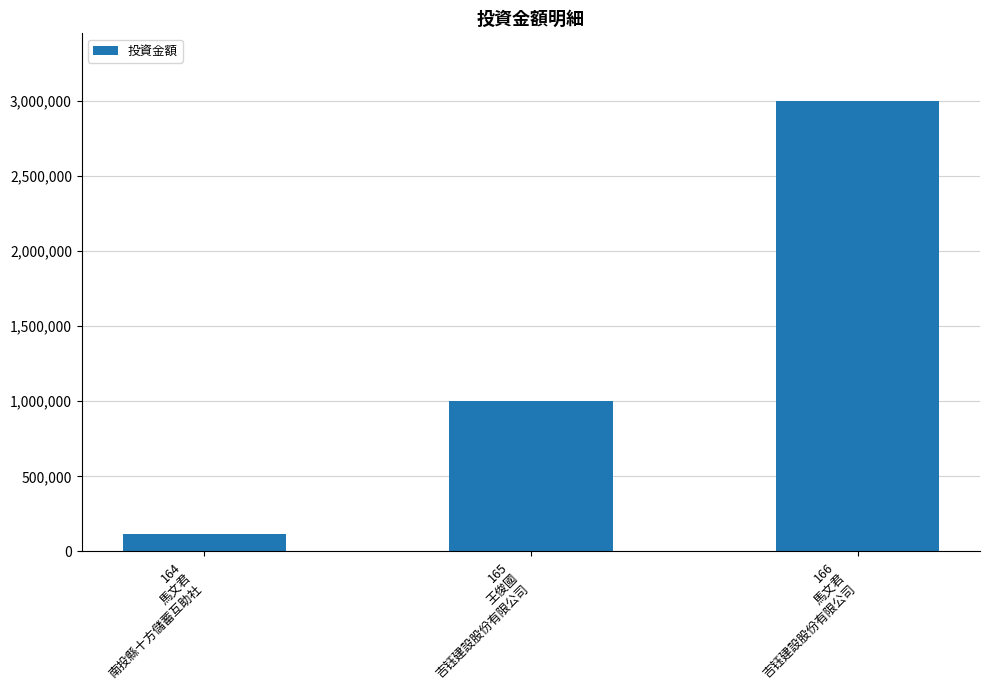

Reading left to right, extract all data points from this chart.

114378	1000000	3000000